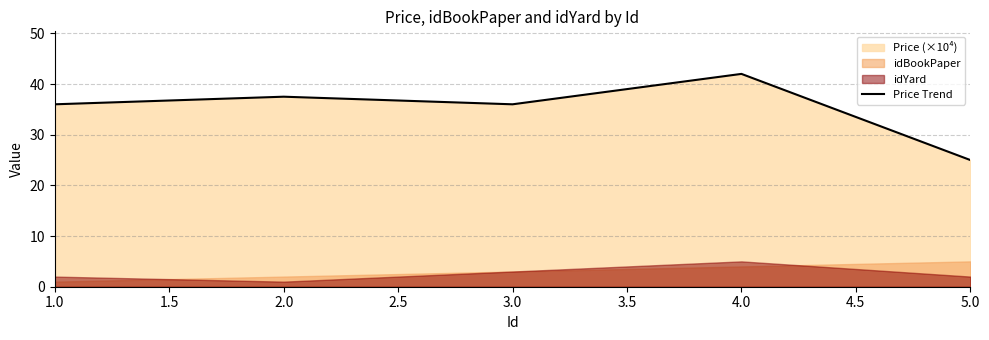

True or false: Price Trend has a value of 42.0 at 4.0.

True